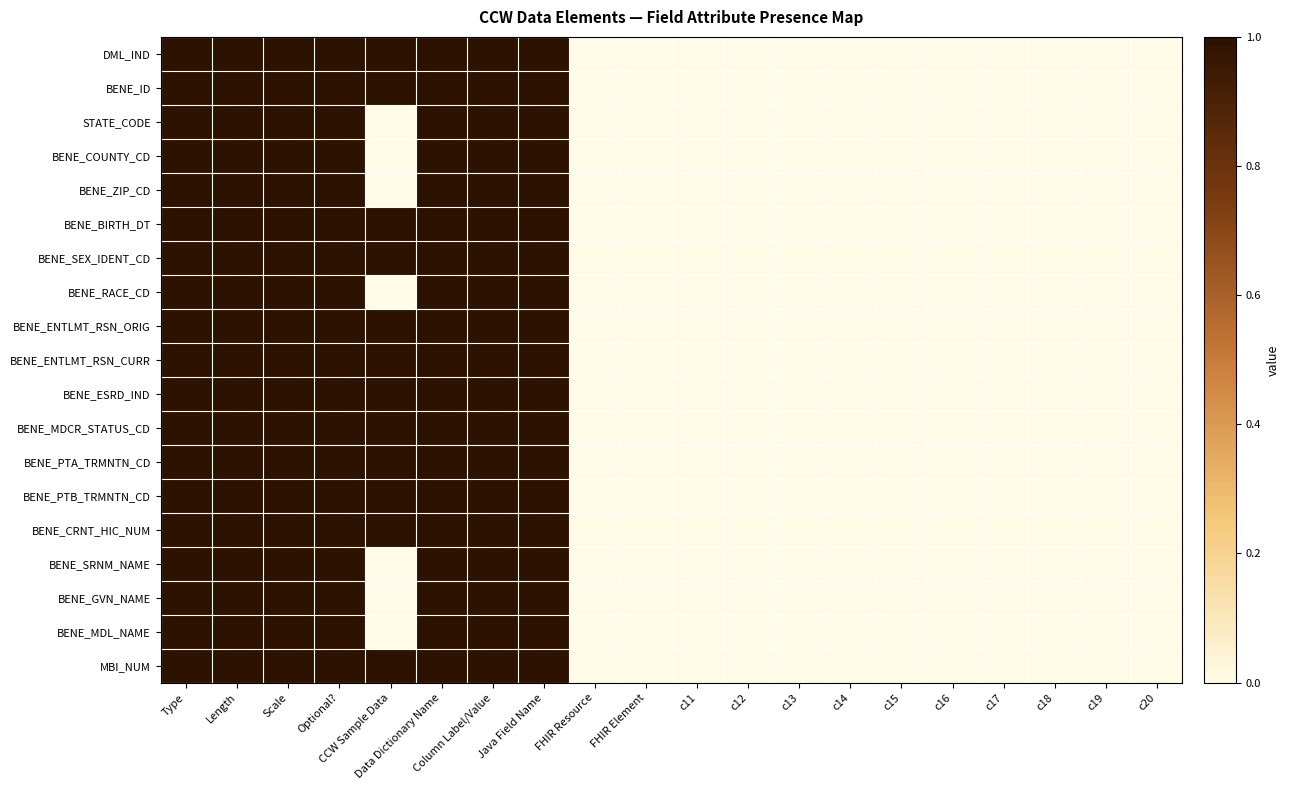

Reading right to left, transcribe all the data shown in this chart.

DML_IND: c20=0	c19=0	c18=0	c17=0	c16=0	c15=0	c14=0	c13=0	c12=0	c11=0	FHIR Element=0	FHIR Resource=0	Java Field Name=1	Column Label/Value=1	Data Dictionary Name=1	CCW Sample Data=1	Optional?=1	Scale=1	Length=1	Type=1
BENE_ID: c20=0	c19=0	c18=0	c17=0	c16=0	c15=0	c14=0	c13=0	c12=0	c11=0	FHIR Element=0	FHIR Resource=0	Java Field Name=1	Column Label/Value=1	Data Dictionary Name=1	CCW Sample Data=1	Optional?=1	Scale=1	Length=1	Type=1
STATE_CODE: c20=0	c19=0	c18=0	c17=0	c16=0	c15=0	c14=0	c13=0	c12=0	c11=0	FHIR Element=0	FHIR Resource=0	Java Field Name=1	Column Label/Value=1	Data Dictionary Name=1	CCW Sample Data=0	Optional?=1	Scale=1	Length=1	Type=1
BENE_COUNTY_CD: c20=0	c19=0	c18=0	c17=0	c16=0	c15=0	c14=0	c13=0	c12=0	c11=0	FHIR Element=0	FHIR Resource=0	Java Field Name=1	Column Label/Value=1	Data Dictionary Name=1	CCW Sample Data=0	Optional?=1	Scale=1	Length=1	Type=1
BENE_ZIP_CD: c20=0	c19=0	c18=0	c17=0	c16=0	c15=0	c14=0	c13=0	c12=0	c11=0	FHIR Element=0	FHIR Resource=0	Java Field Name=1	Column Label/Value=1	Data Dictionary Name=1	CCW Sample Data=0	Optional?=1	Scale=1	Length=1	Type=1
BENE_BIRTH_DT: c20=0	c19=0	c18=0	c17=0	c16=0	c15=0	c14=0	c13=0	c12=0	c11=0	FHIR Element=0	FHIR Resource=0	Java Field Name=1	Column Label/Value=1	Data Dictionary Name=1	CCW Sample Data=1	Optional?=1	Scale=1	Length=1	Type=1
BENE_SEX_IDENT_CD: c20=0	c19=0	c18=0	c17=0	c16=0	c15=0	c14=0	c13=0	c12=0	c11=0	FHIR Element=0	FHIR Resource=0	Java Field Name=1	Column Label/Value=1	Data Dictionary Name=1	CCW Sample Data=1	Optional?=1	Scale=1	Length=1	Type=1
BENE_RACE_CD: c20=0	c19=0	c18=0	c17=0	c16=0	c15=0	c14=0	c13=0	c12=0	c11=0	FHIR Element=0	FHIR Resource=0	Java Field Name=1	Column Label/Value=1	Data Dictionary Name=1	CCW Sample Data=0	Optional?=1	Scale=1	Length=1	Type=1
BENE_ENTLMT_RSN_ORIG: c20=0	c19=0	c18=0	c17=0	c16=0	c15=0	c14=0	c13=0	c12=0	c11=0	FHIR Element=0	FHIR Resource=0	Java Field Name=1	Column Label/Value=1	Data Dictionary Name=1	CCW Sample Data=1	Optional?=1	Scale=1	Length=1	Type=1
BENE_ENTLMT_RSN_CURR: c20=0	c19=0	c18=0	c17=0	c16=0	c15=0	c14=0	c13=0	c12=0	c11=0	FHIR Element=0	FHIR Resource=0	Java Field Name=1	Column Label/Value=1	Data Dictionary Name=1	CCW Sample Data=1	Optional?=1	Scale=1	Length=1	Type=1
BENE_ESRD_IND: c20=0	c19=0	c18=0	c17=0	c16=0	c15=0	c14=0	c13=0	c12=0	c11=0	FHIR Element=0	FHIR Resource=0	Java Field Name=1	Column Label/Value=1	Data Dictionary Name=1	CCW Sample Data=1	Optional?=1	Scale=1	Length=1	Type=1
BENE_MDCR_STATUS_CD: c20=0	c19=0	c18=0	c17=0	c16=0	c15=0	c14=0	c13=0	c12=0	c11=0	FHIR Element=0	FHIR Resource=0	Java Field Name=1	Column Label/Value=1	Data Dictionary Name=1	CCW Sample Data=1	Optional?=1	Scale=1	Length=1	Type=1
BENE_PTA_TRMNTN_CD: c20=0	c19=0	c18=0	c17=0	c16=0	c15=0	c14=0	c13=0	c12=0	c11=0	FHIR Element=0	FHIR Resource=0	Java Field Name=1	Column Label/Value=1	Data Dictionary Name=1	CCW Sample Data=1	Optional?=1	Scale=1	Length=1	Type=1
BENE_PTB_TRMNTN_CD: c20=0	c19=0	c18=0	c17=0	c16=0	c15=0	c14=0	c13=0	c12=0	c11=0	FHIR Element=0	FHIR Resource=0	Java Field Name=1	Column Label/Value=1	Data Dictionary Name=1	CCW Sample Data=1	Optional?=1	Scale=1	Length=1	Type=1
BENE_CRNT_HIC_NUM: c20=0	c19=0	c18=0	c17=0	c16=0	c15=0	c14=0	c13=0	c12=0	c11=0	FHIR Element=0	FHIR Resource=0	Java Field Name=1	Column Label/Value=1	Data Dictionary Name=1	CCW Sample Data=1	Optional?=1	Scale=1	Length=1	Type=1
BENE_SRNM_NAME: c20=0	c19=0	c18=0	c17=0	c16=0	c15=0	c14=0	c13=0	c12=0	c11=0	FHIR Element=0	FHIR Resource=0	Java Field Name=1	Column Label/Value=1	Data Dictionary Name=1	CCW Sample Data=0	Optional?=1	Scale=1	Length=1	Type=1
BENE_GVN_NAME: c20=0	c19=0	c18=0	c17=0	c16=0	c15=0	c14=0	c13=0	c12=0	c11=0	FHIR Element=0	FHIR Resource=0	Java Field Name=1	Column Label/Value=1	Data Dictionary Name=1	CCW Sample Data=0	Optional?=1	Scale=1	Length=1	Type=1
BENE_MDL_NAME: c20=0	c19=0	c18=0	c17=0	c16=0	c15=0	c14=0	c13=0	c12=0	c11=0	FHIR Element=0	FHIR Resource=0	Java Field Name=1	Column Label/Value=1	Data Dictionary Name=1	CCW Sample Data=0	Optional?=1	Scale=1	Length=1	Type=1
MBI_NUM: c20=0	c19=0	c18=0	c17=0	c16=0	c15=0	c14=0	c13=0	c12=0	c11=0	FHIR Element=0	FHIR Resource=0	Java Field Name=1	Column Label/Value=1	Data Dictionary Name=1	CCW Sample Data=1	Optional?=1	Scale=1	Length=1	Type=1